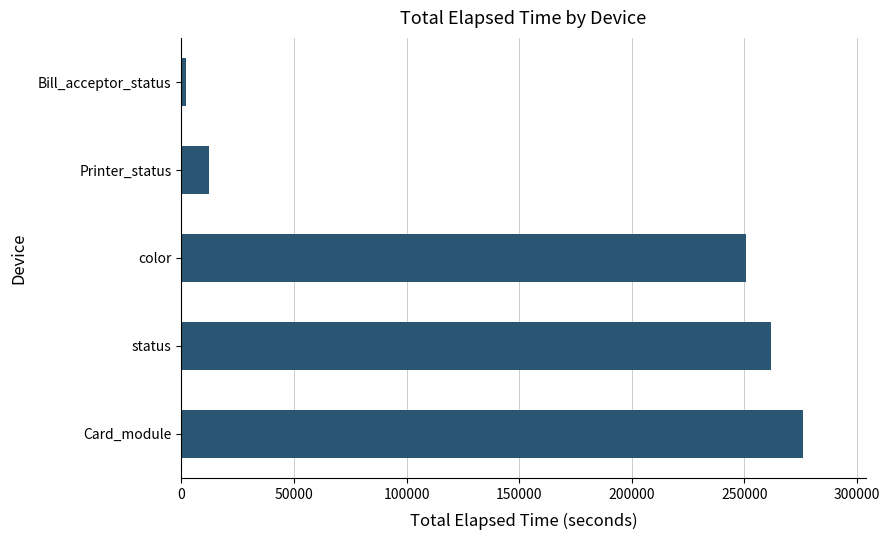

Rank the categories by value from highest to lowest.

Card_module, status, color, Printer_status, Bill_acceptor_status